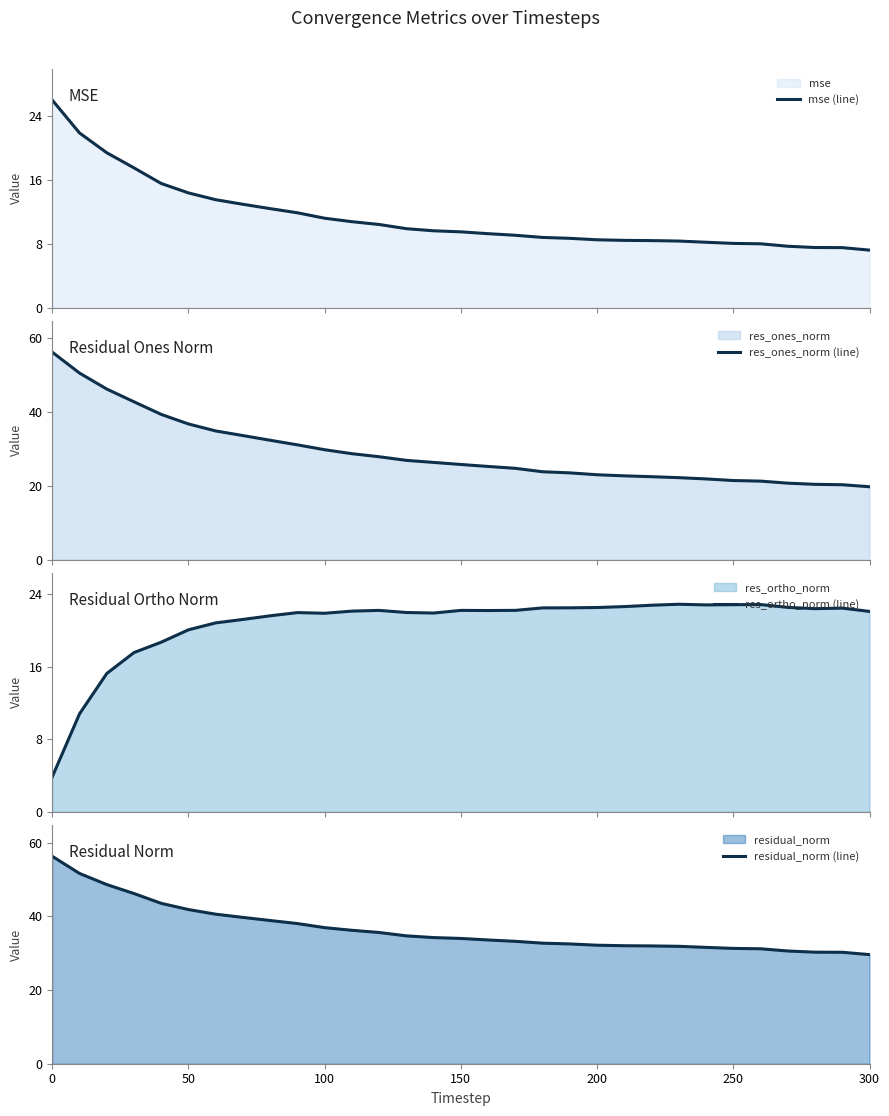

Count the number of data series in this chart.

4